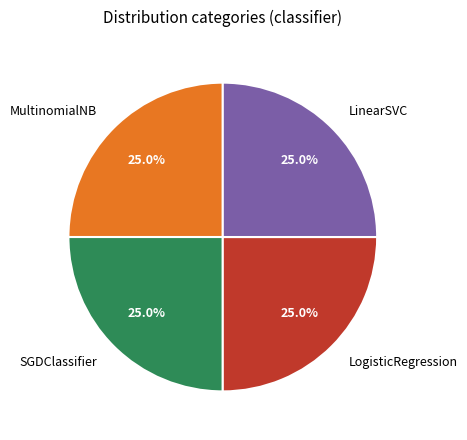

Is there a majority slice in this chart?

No